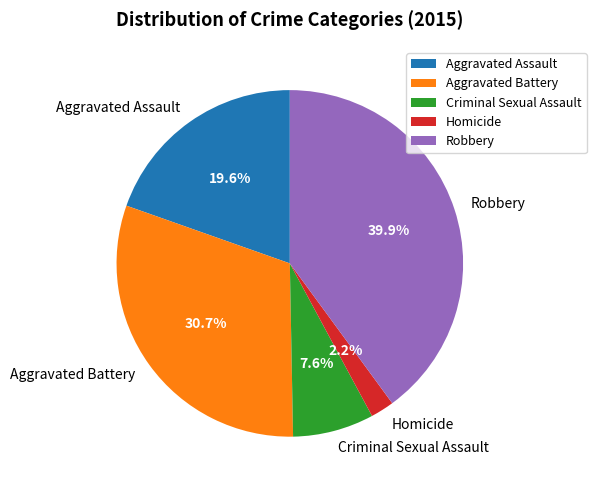

To the nearest percent, what is the average slice percentage?

20%